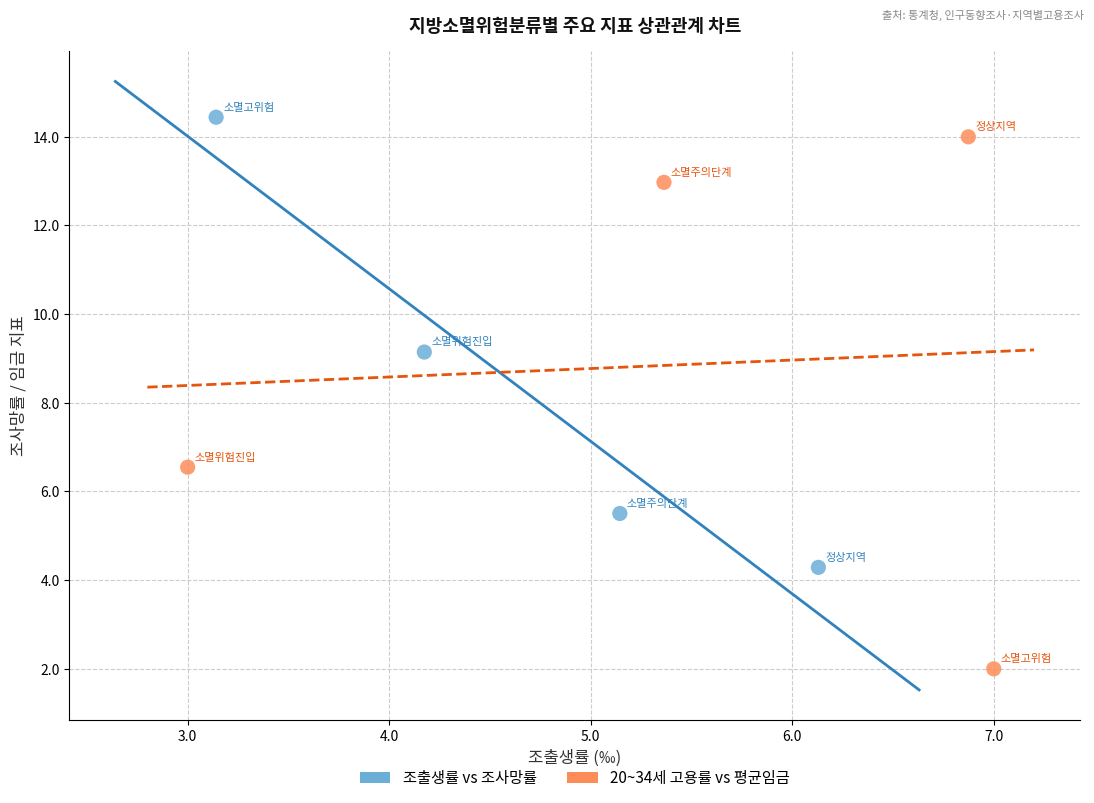

Which series reaches the minimum Y coordinate?

20~34세 고용률 vs 평균임금